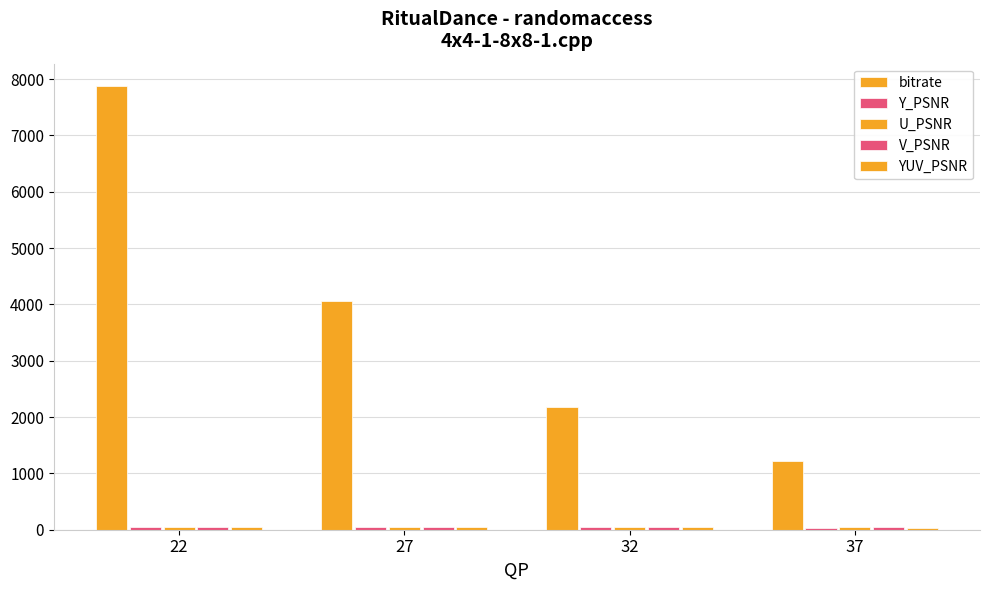

At which category is the sum across all series the highest?

22